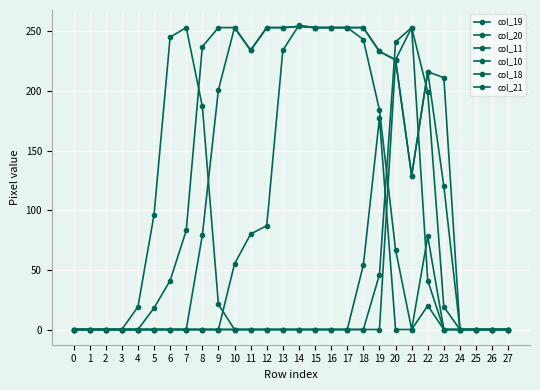

Reading left to right, transcribe all the data shown in this chart.

col_19: 0=0	1=0	2=0	3=0	4=0	5=0	6=0	7=0	8=0	9=0	10=0	11=0	12=0	13=0	14=0	15=0	16=0	17=0	18=54	19=177	20=0	21=0	22=20	23=0	24=0	25=0	26=0	27=0
col_20: 0=0	1=0	2=0	3=0	4=0	5=0	6=0	7=0	8=0	9=0	10=0	11=0	12=0	13=0	14=0	15=0	16=0	17=0	18=0	19=0	20=226	21=253	22=41	23=0	24=0	25=0	26=0	27=0
col_11: 0=0	1=0	2=0	3=0	4=0	5=18	6=41	7=83	8=237	9=253	10=253	11=234	12=253	13=253	14=254	15=253	16=253	17=253	18=253	19=233	20=226	21=129	22=216	23=211	24=0	25=0	26=0	27=0
col_10: 0=0	1=0	2=0	3=0	4=0	5=0	6=0	7=0	8=79	9=201	10=253	11=234	12=253	13=253	14=254	15=253	16=253	17=253	18=253	19=233	20=226	21=129	22=216	23=120	24=0	25=0	26=0	27=0
col_18: 0=0	1=0	2=0	3=0	4=19	5=96	6=245	7=253	8=187	9=21	10=0	11=0	12=0	13=0	14=0	15=0	16=0	17=0	18=0	19=46	20=241	21=253	22=199	23=19	24=0	25=0	26=0	27=0
col_21: 0=0	1=0	2=0	3=0	4=0	5=0	6=0	7=0	8=0	9=0	10=55	11=80	12=87	13=234	14=255	15=253	16=253	17=253	18=243	19=184	20=67	21=0	22=78	23=0	24=0	25=0	26=0	27=0